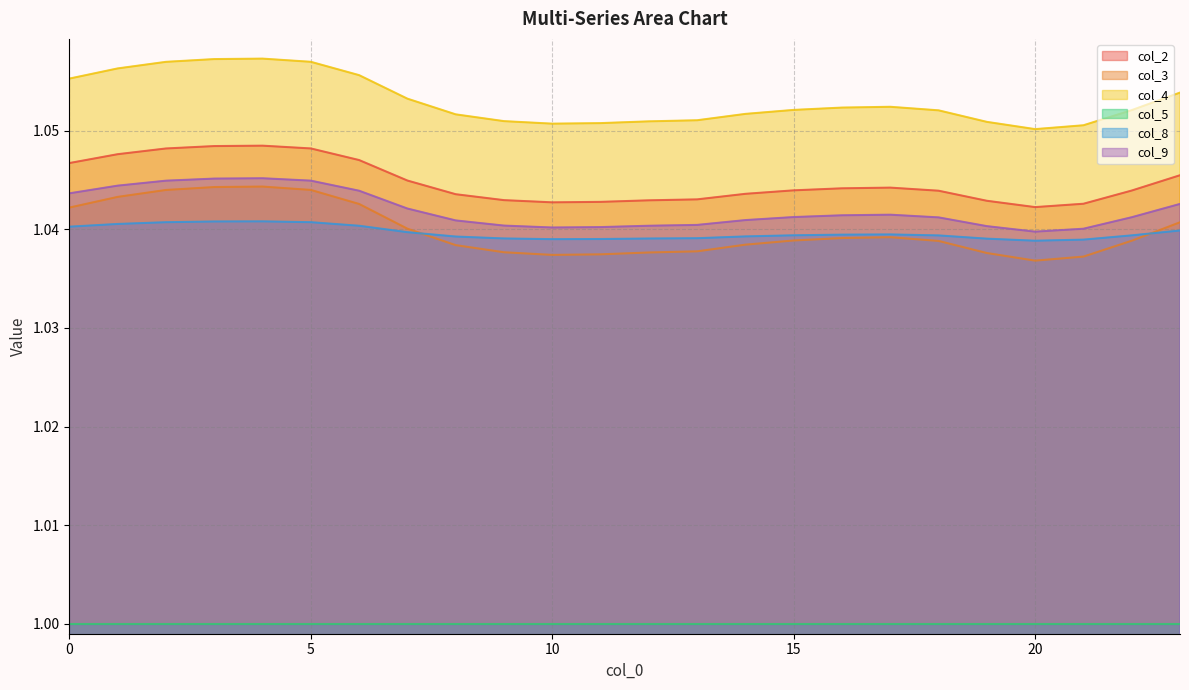

Which series has the largest total across all categories?

col_4